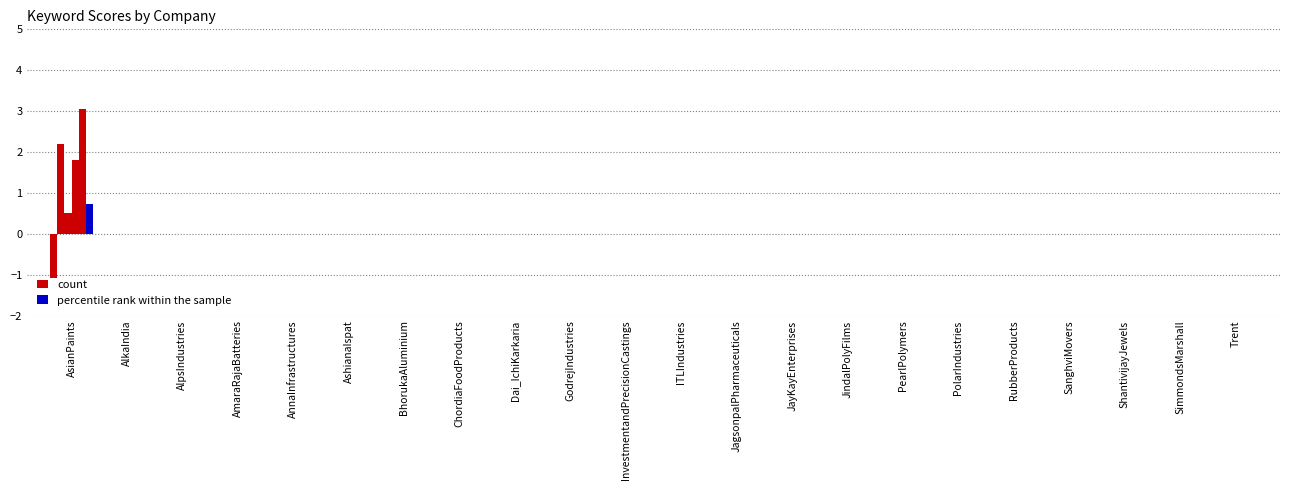

What is the label of the 3rd bar from the left?

AlpsIndustries